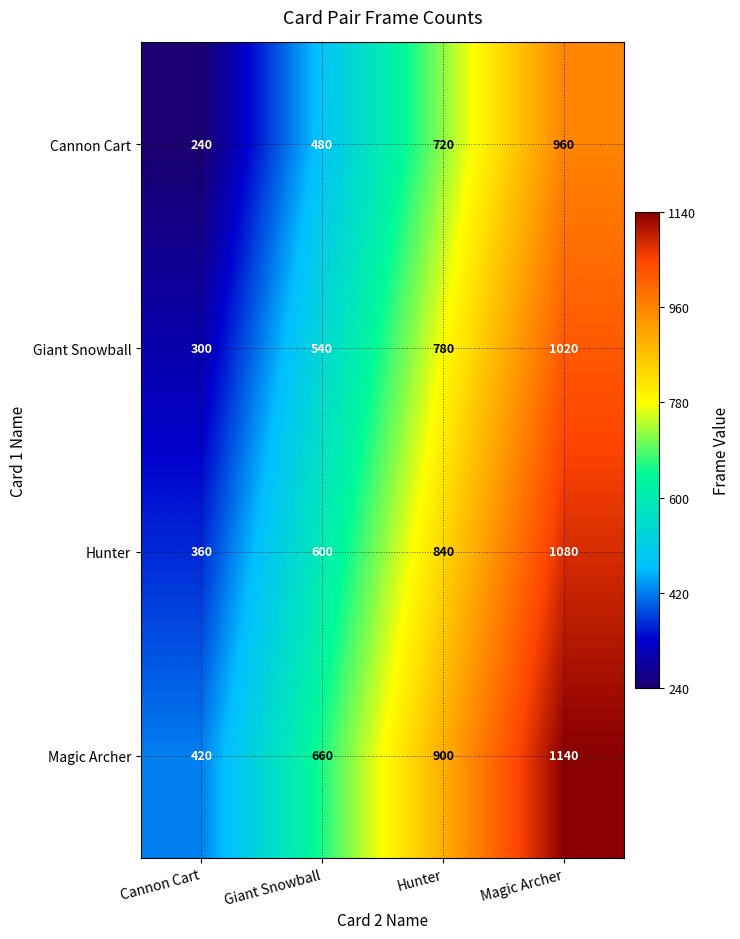

What is the spread (max minus min) of values at Cannon Cart?

180